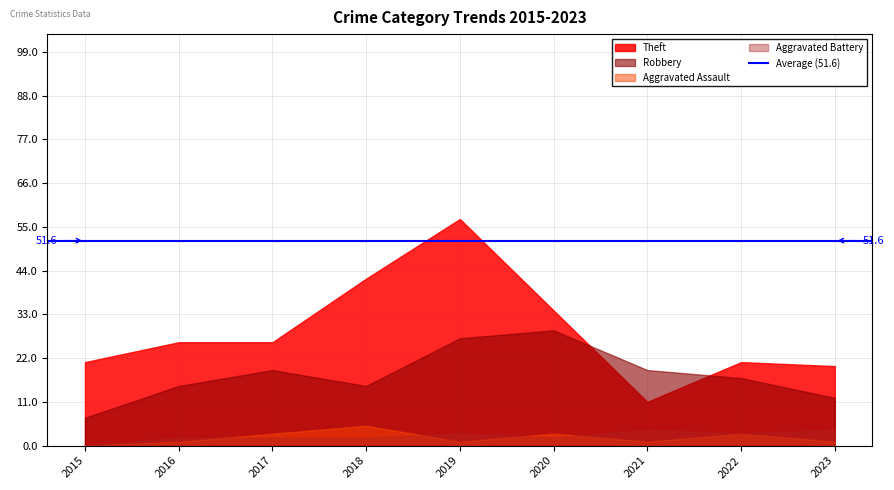

What is the sum of all Aggravated Assault values?

18